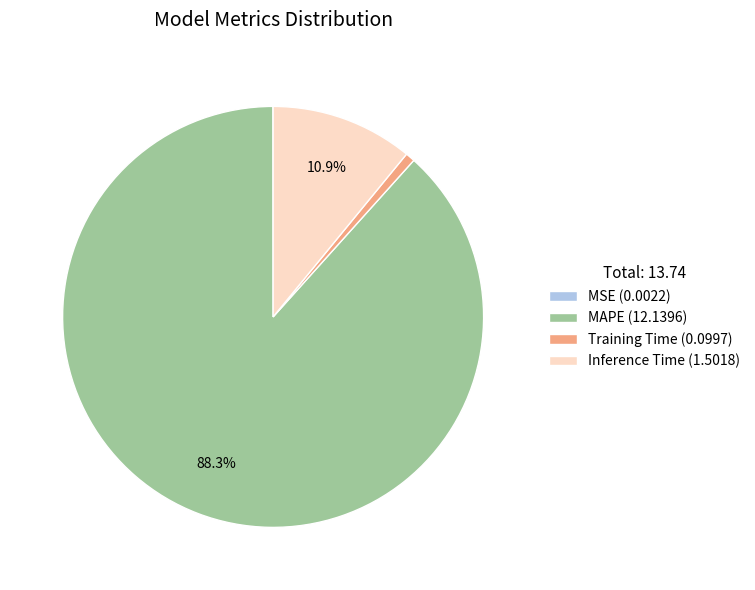

Is the sum of MAPE and Inference Time greater than half?

Yes